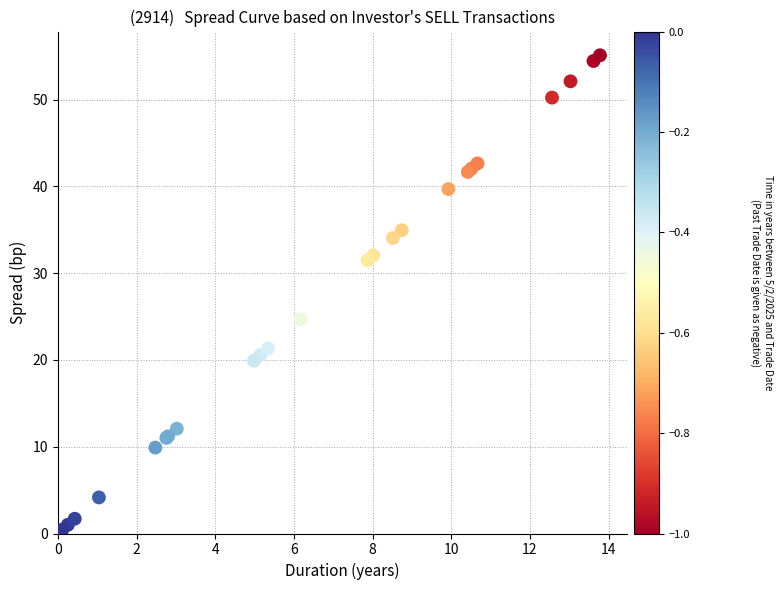

What Y value in the scatter plot is closest to 27?

24.7